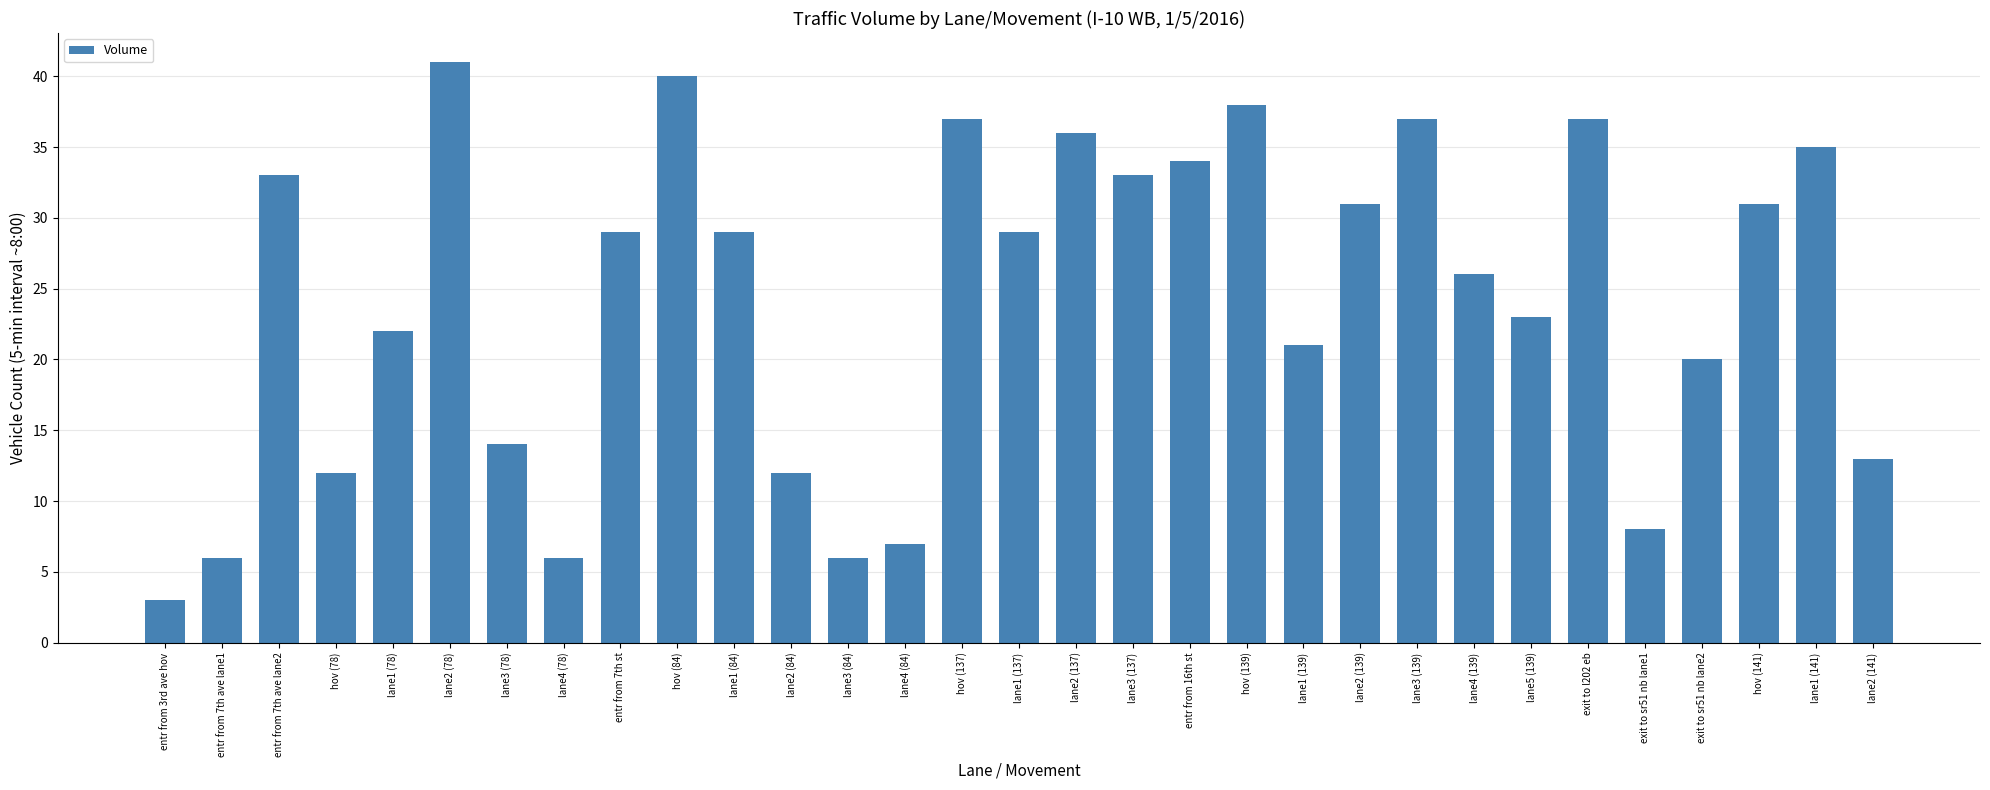

What is the change in value from lane3 (84) to lane3 (137)?

+27